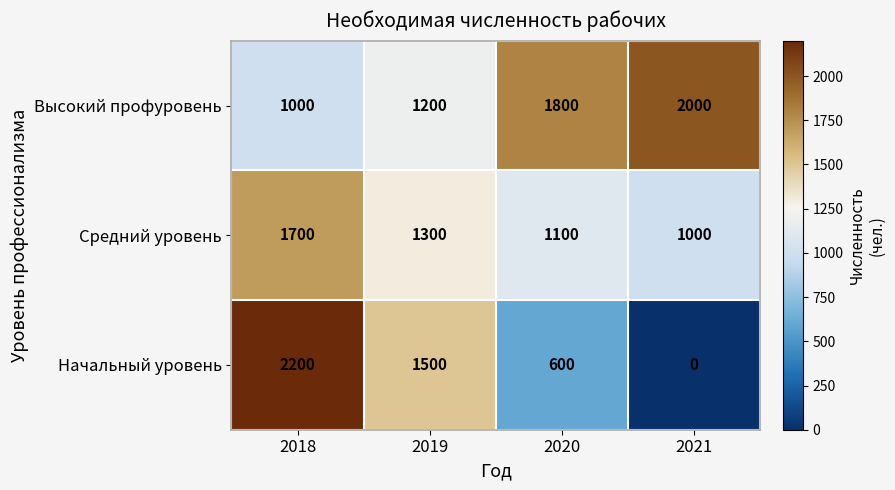

What is the difference between the maximum and minimum values in the Высокий профуровень series?

1000